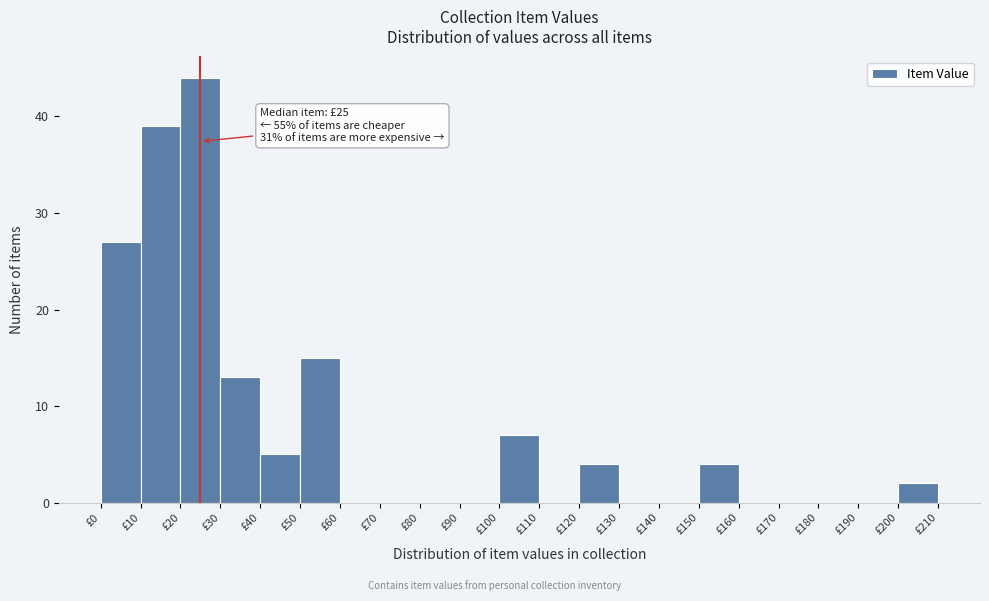

Which range on the x-axis has the tallest bar?

20 to 30